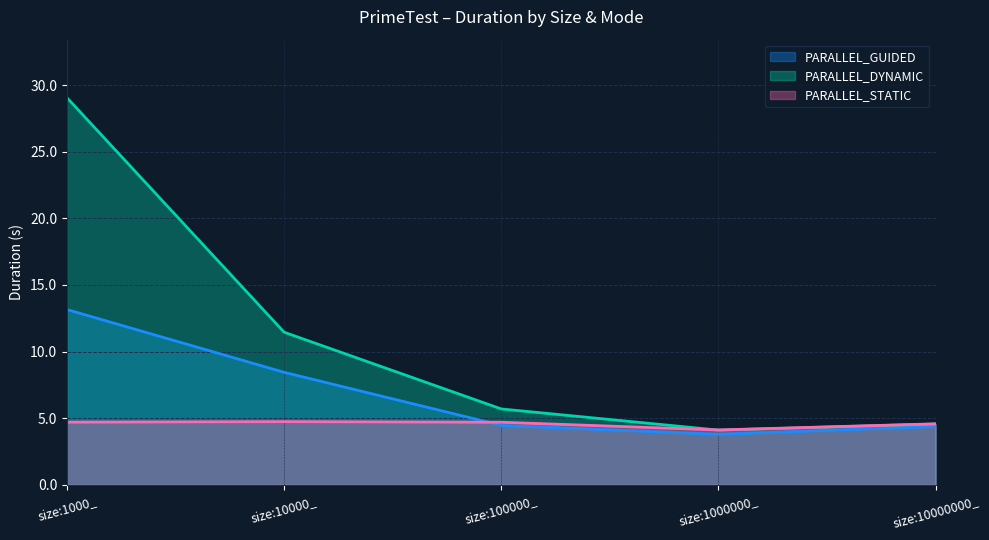

What is the sum of all PARALLEL_STATIC values?

22.8